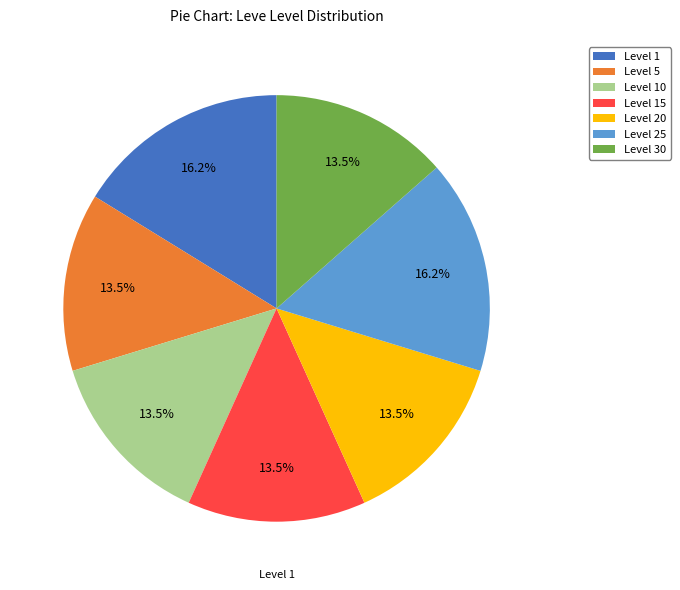

Does Level 5 represent more than half of the total?

No